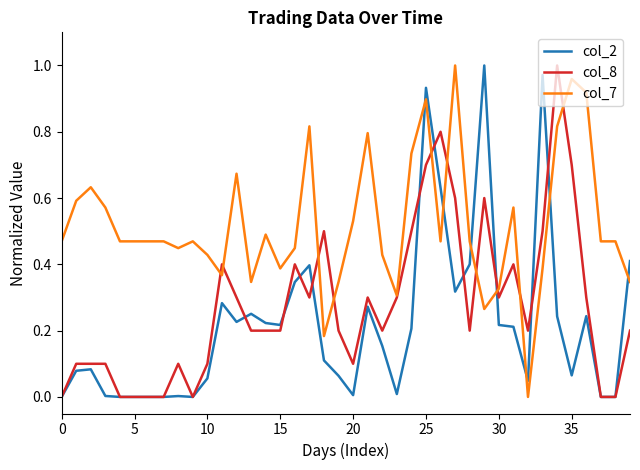

Which series has the largest total across all categories?

col_7